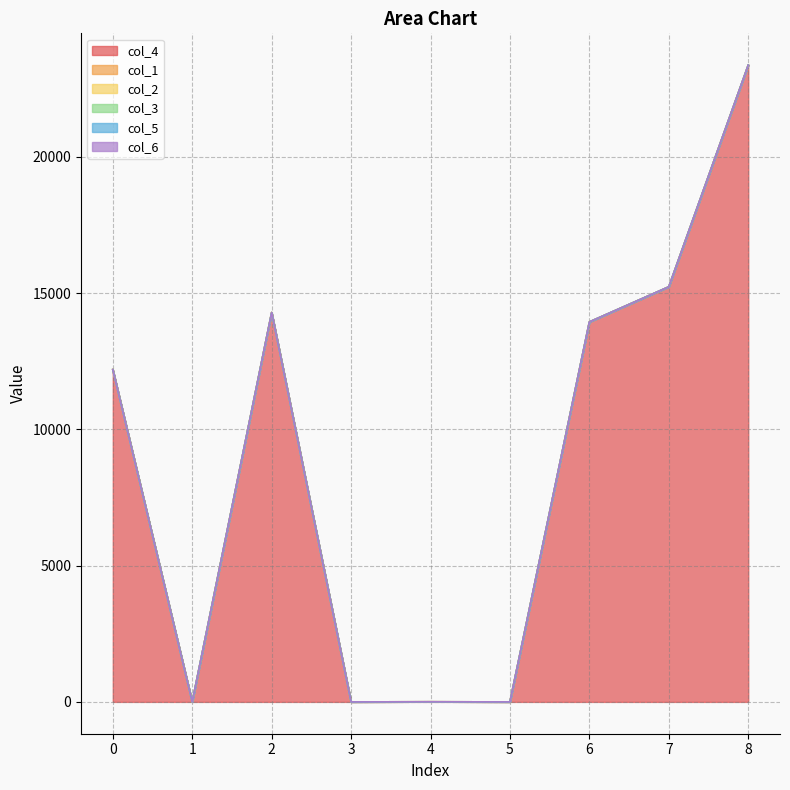

Reading left to right, transcribe all the data shown in this chart.

col_4: 0=12192	1=0	2=14285	3=0	4=4	5=0	6=13940	7=15229	8=23361
col_1: 0=0	1=0	2=0	3=0	4=0	5=0	6=0	7=0	8=0
col_2: 0=0	1=0	2=0	3=0	4=0	5=0	6=0	7=0	8=0
col_3: 0=0	1=0	2=0	3=0	4=0	5=0	6=0	7=0	8=0
col_5: 0=0	1=0	2=0	3=0	4=0	5=0	6=0	7=0	8=0
col_6: 0=0	1=0	2=0	3=0	4=0	5=0	6=0	7=0	8=0